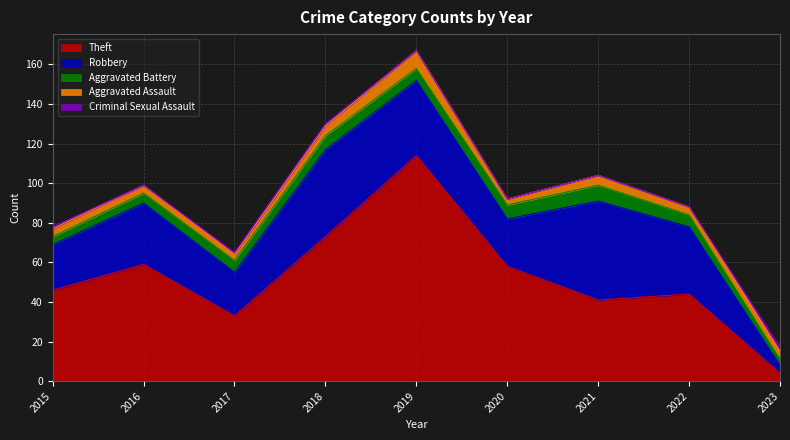

True or false: Criminal Sexual Assault and Robbery intersect in this chart.

False